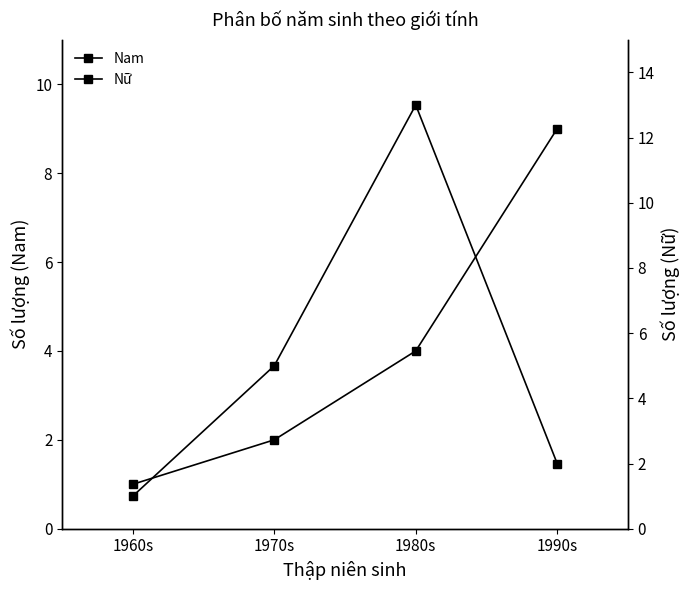

List the labels in order of Nam value, largest first.

1990s, 1980s, 1970s, 1960s